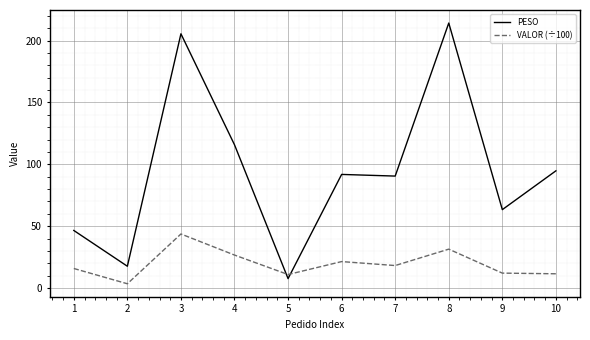

What are all the series names shown in the legend?

PESO, VALOR (÷100)